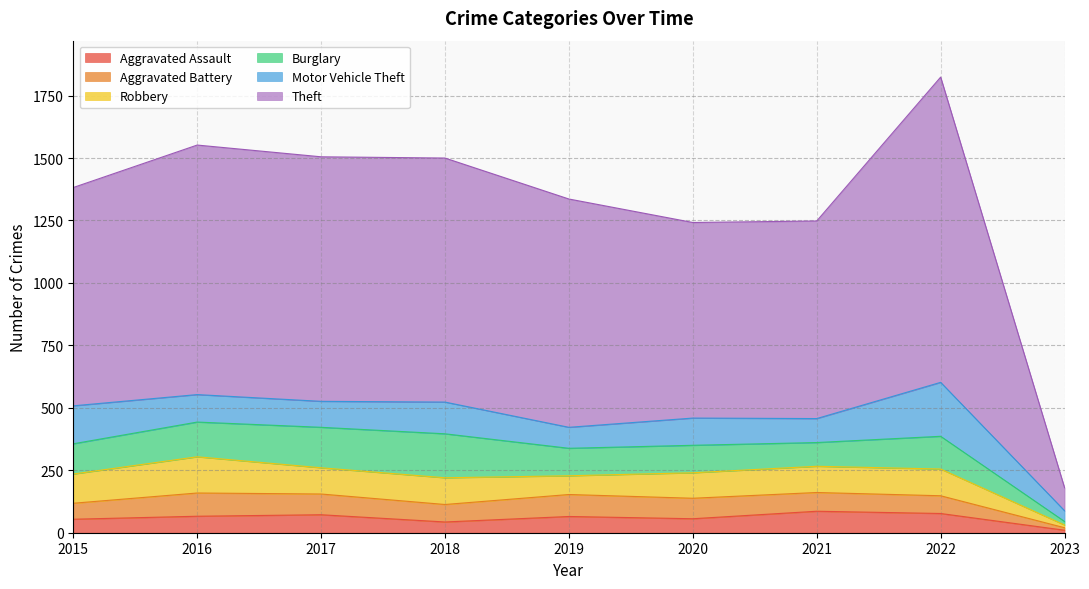

Rank the series by their maximum value, from highest to lowest.

Theft, Motor Vehicle Theft, Burglary, Robbery, Aggravated Battery, Aggravated Assault